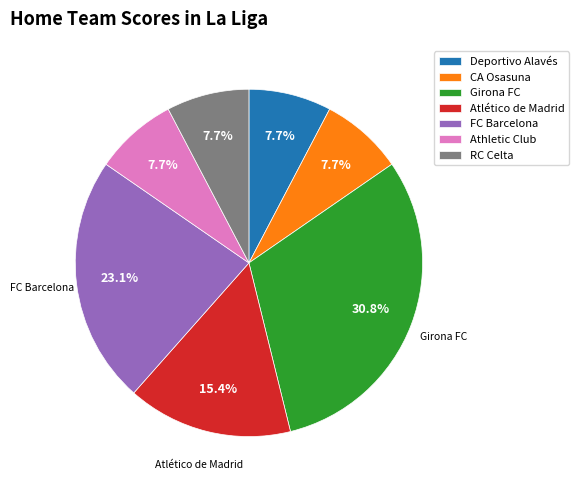

Is it true that Deportivo Alavés is 8% of the pie?

True